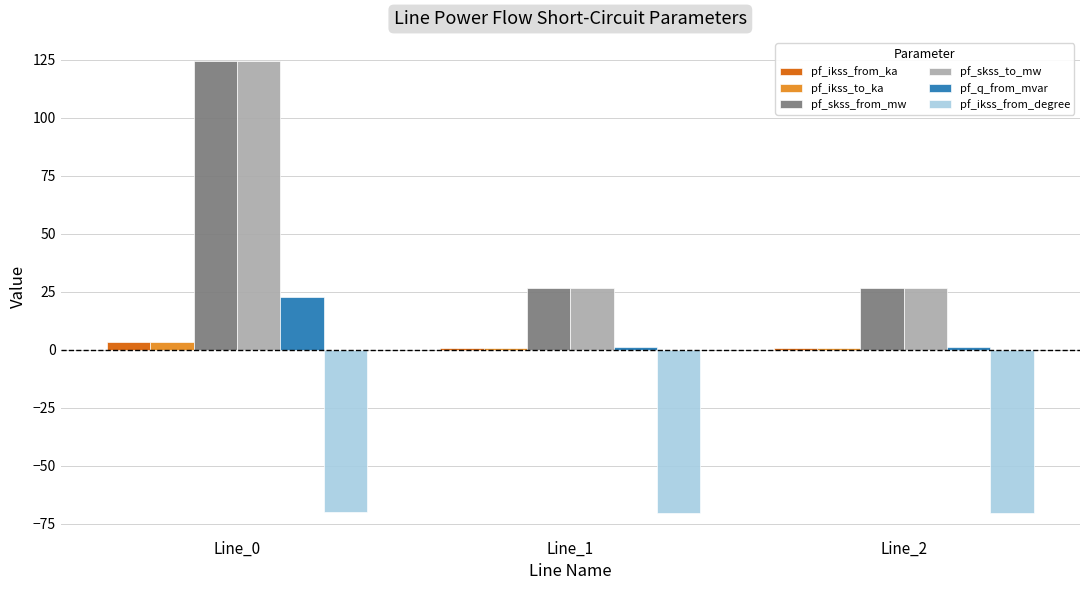

At how many categories does at least one series exceed 8?

3